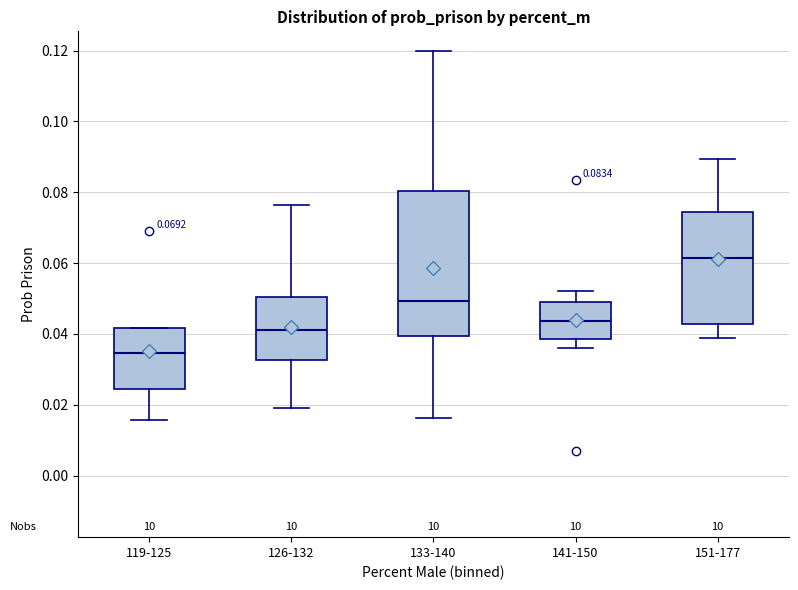

Comparing the boxes themselves (not the whiskers), which one is the tallest?

133-140